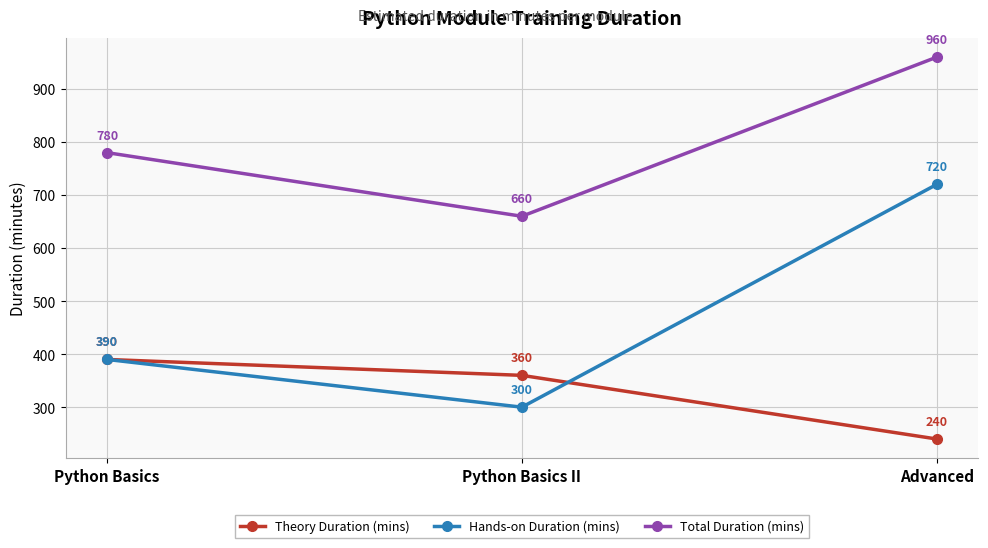

Rank the series by their average value, from highest to lowest.

Total Duration (mins), Hands-on Duration (mins), Theory Duration (mins)